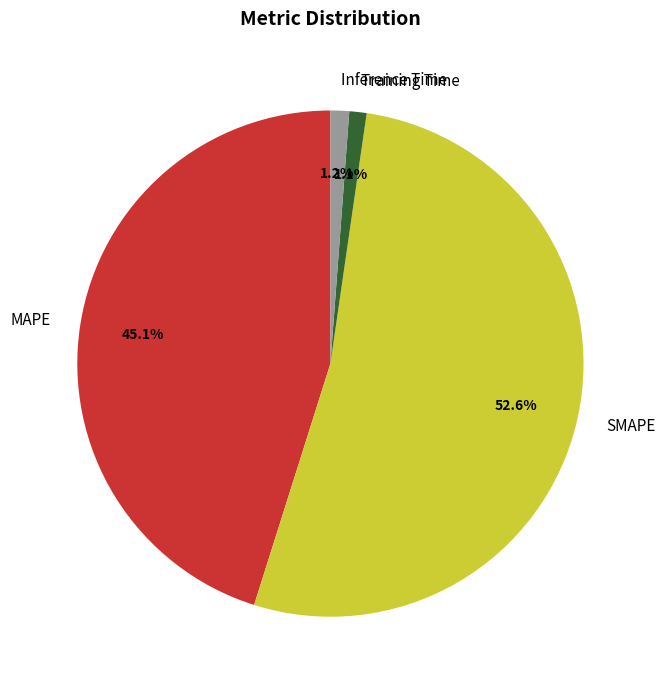

How many segments does this pie chart have?

4